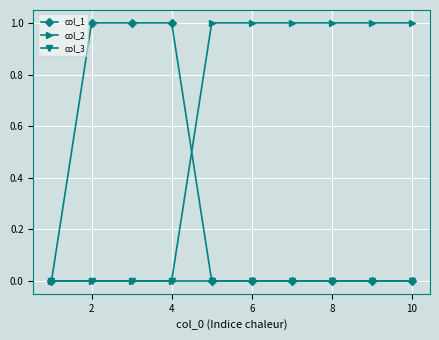

Which series has the largest total across all categories?

col_2